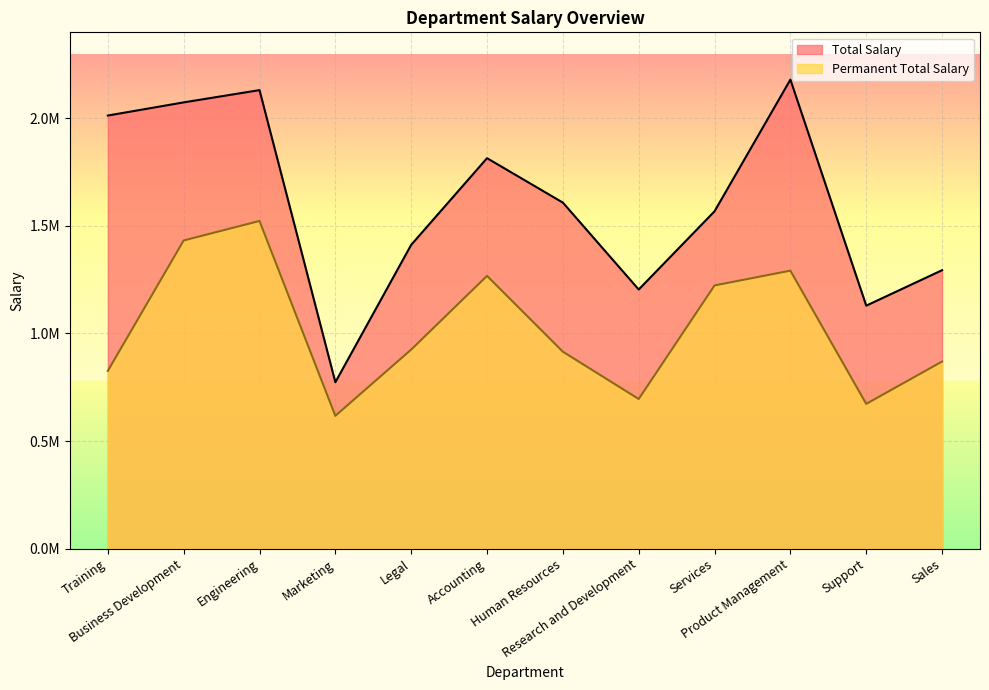

List the series in order of their peak value, highest first.

Total Salary, Permanent Total Salary